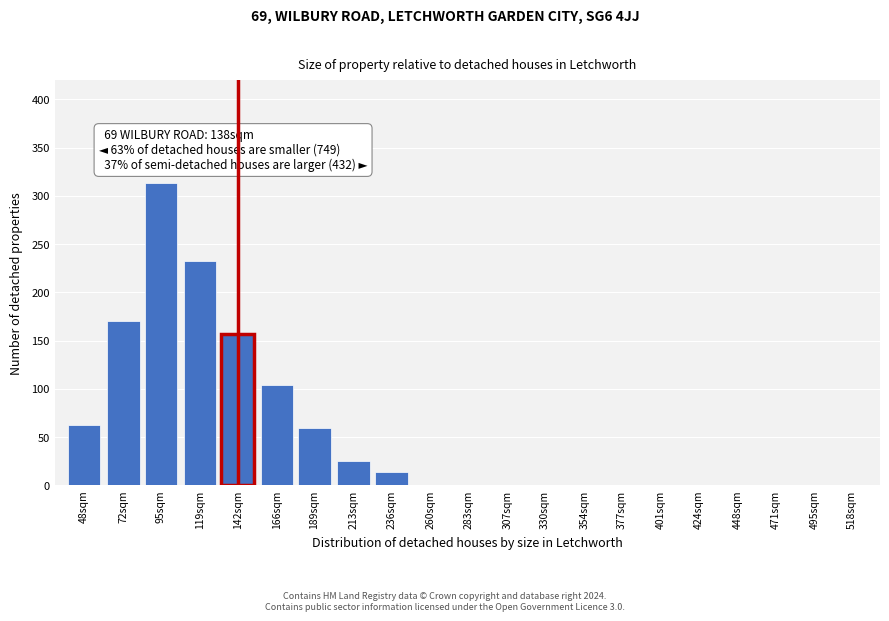

Reading left to right, extract all data points from this chart.

48sqm=62	72sqm=170	95sqm=313	119sqm=233	142sqm=157	166sqm=104	189sqm=59	213sqm=25	236sqm=14	260sqm=0	283sqm=0	307sqm=0	330sqm=0	354sqm=0	377sqm=0	401sqm=0	424sqm=0	448sqm=0	471sqm=0	495sqm=0	518sqm=0